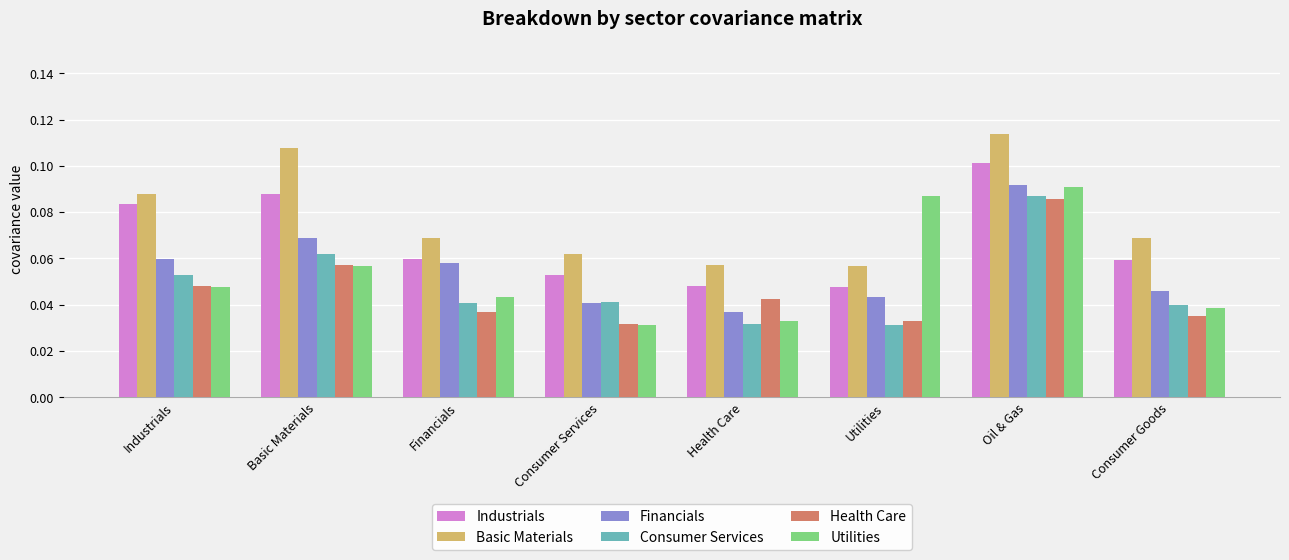

How many bars are there in each group?

6